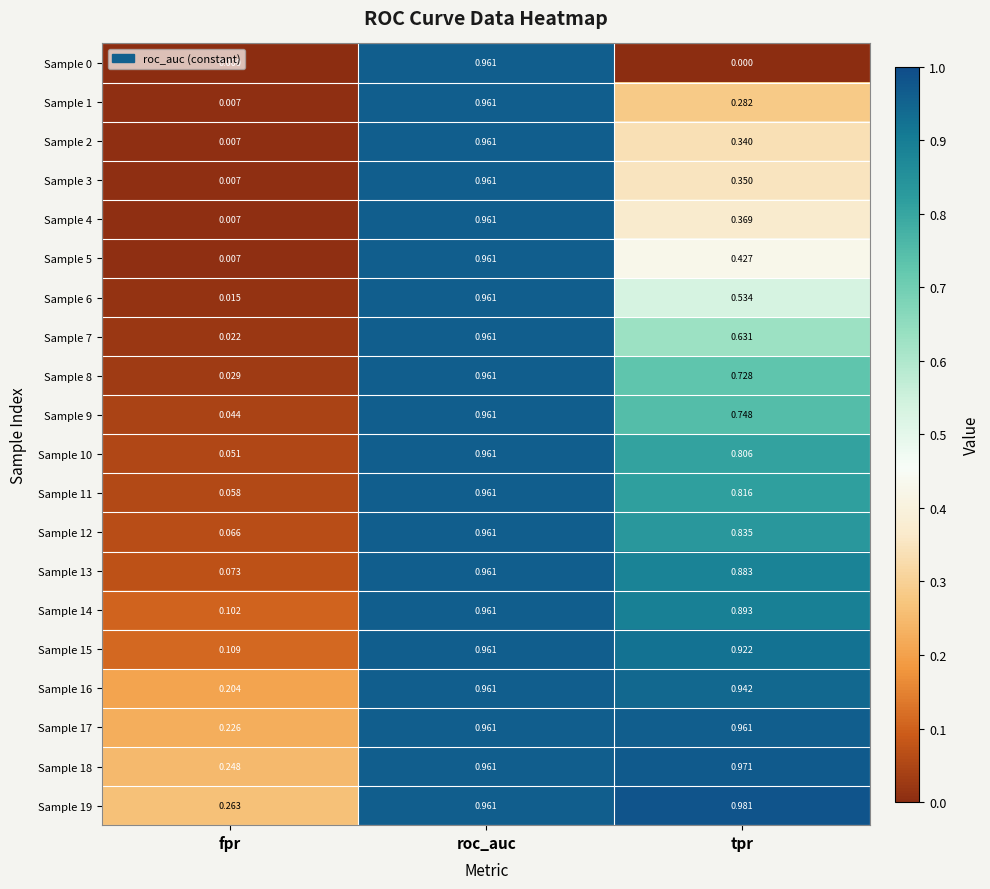

Is the value of Sample 1 at tpr greater than the value of Sample 4 at tpr?

No